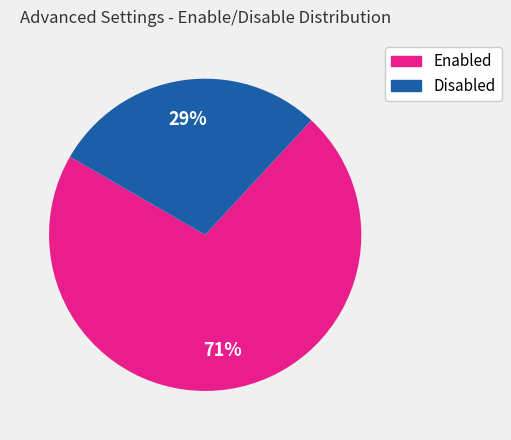

Does any single category account for the majority?

Yes